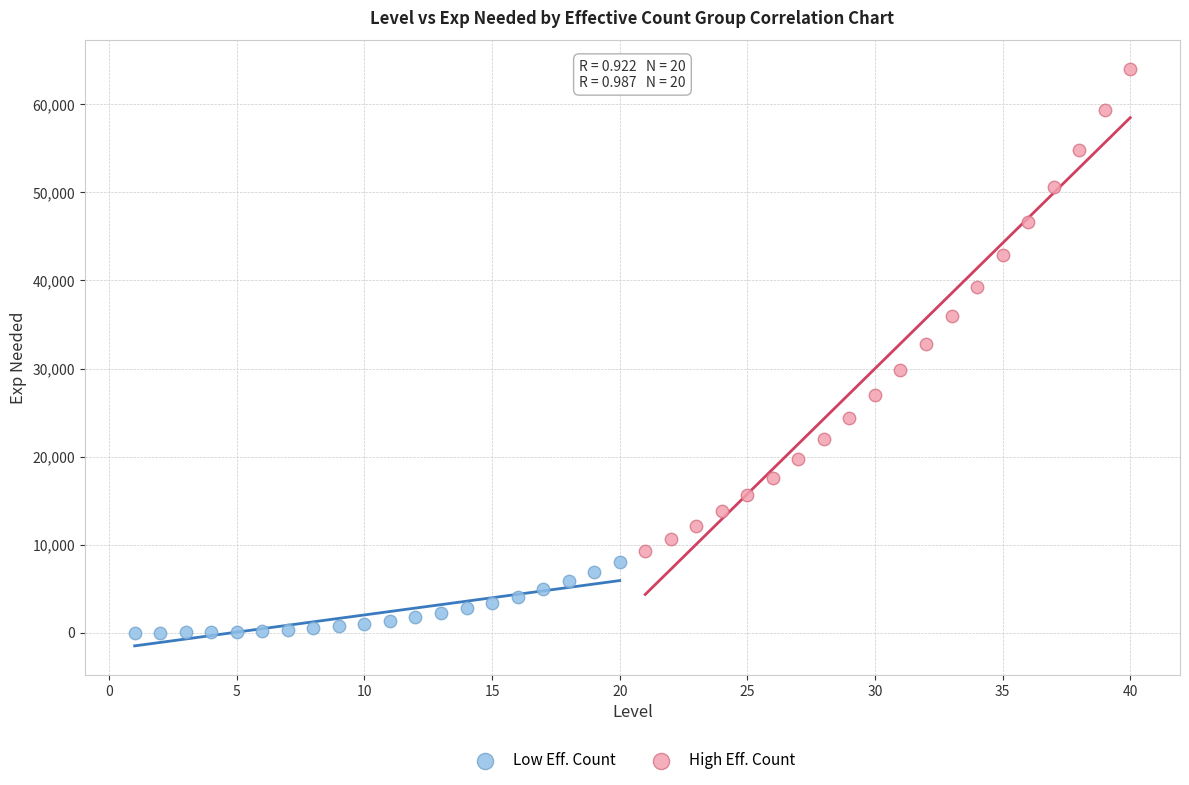

Which series contains the highest Y value?

High Eff. Count